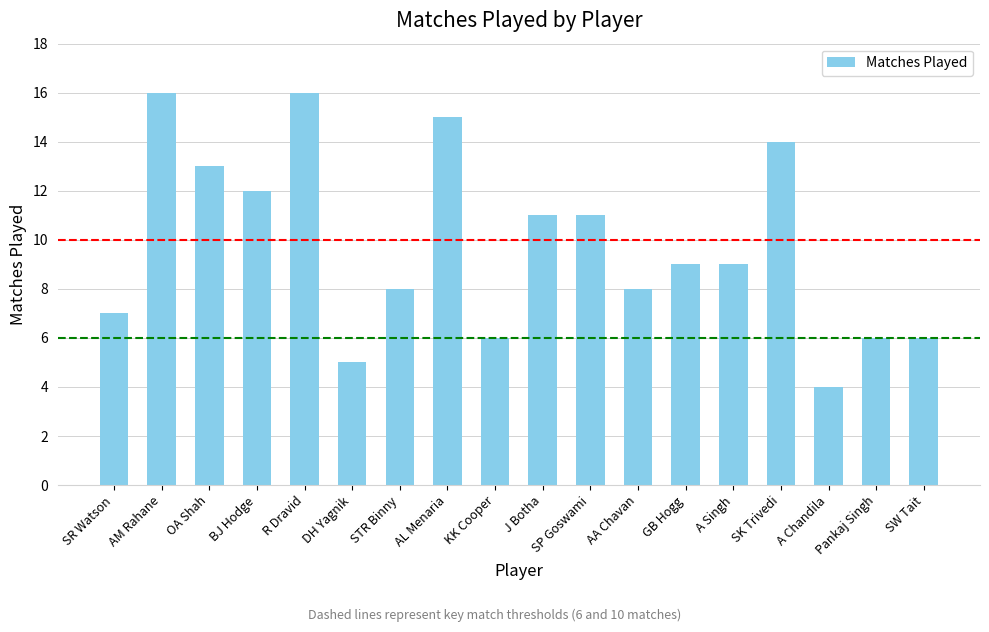

What is the minimum value shown in the chart?

4